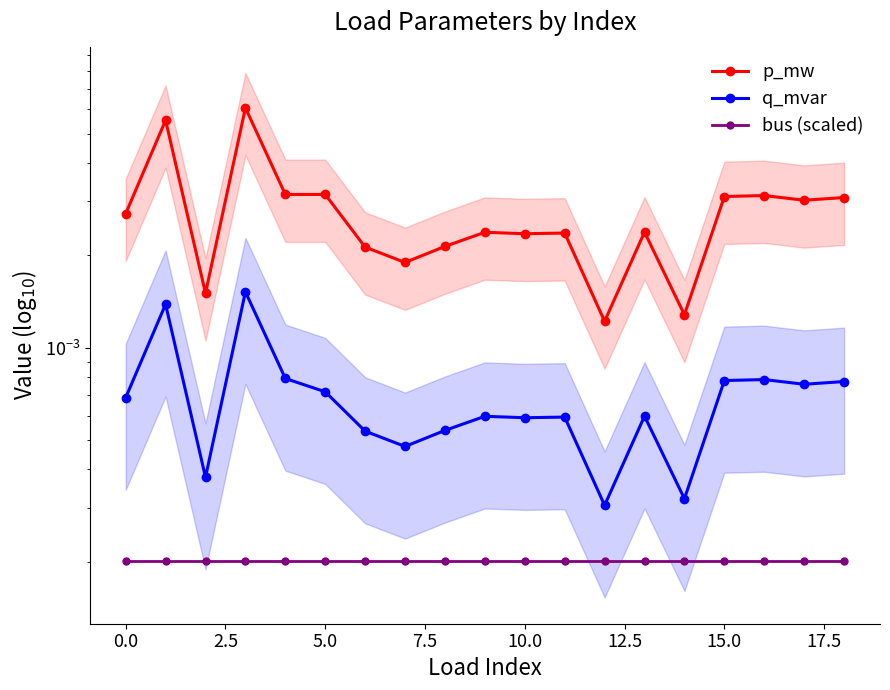

Which series has the largest total across all categories?

p_mw